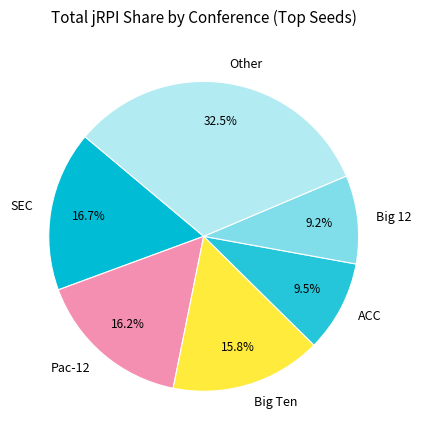

What is the ratio of the value at SEC to the value at Other?

0.5